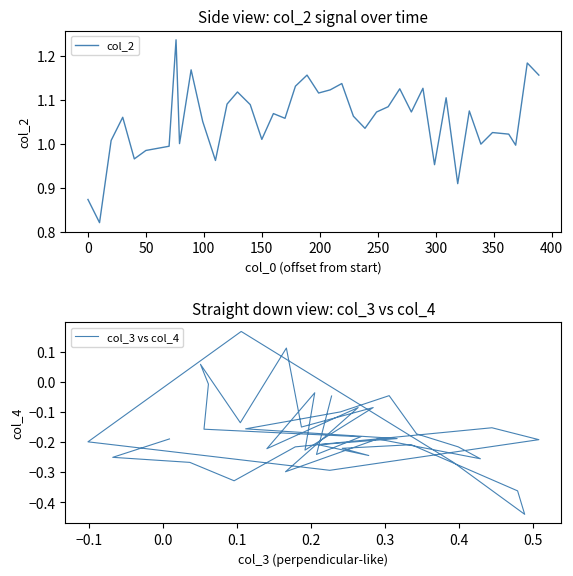

Reading left to right, extract all data points from this chart.

col_2: 0.9	0.8	1.0	1.1	1.0	1.0	1.0	1.2	1.0	1.2	1.1	1.0	1.1	1.1	1.1	1.0	1.1	1.1	1.1	1.2	1.1	1.1	1.1	1.1	1.0	1.1	1.1	1.1	1.1	1.1	1.0	1.1	0.9	1.1	1.0	1.0	1.0	1.0	1.2	1.2
col_3 vs col_4: -0.2	-0.3	-0.3	-0.3	-0.2	-0.2	-0.2	-0.3	-0.2	0.2	-0.3	-0.4	-0.4	-0.2	-0.2	-0.2	-0.2	-0.2	-0.2	-0.1	-0.0	-0.2	-0.2	-0.3	-0.2	-0.3	-0.1	-0.2	-0.0	-0.2	-0.1	-0.1	0.1	-0.1	0.1	-0.0	-0.2	-0.2	-0.2	-0.0